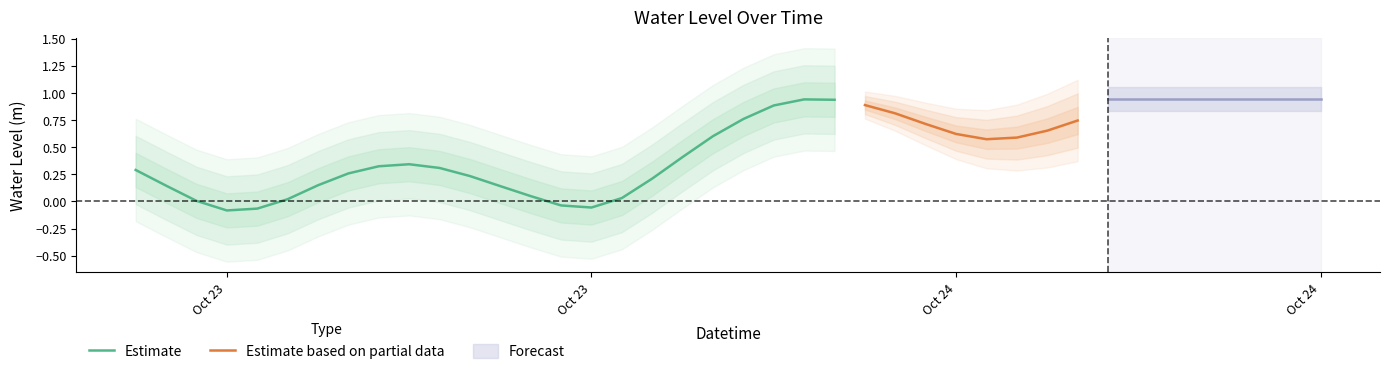

What is the average value?

0.5